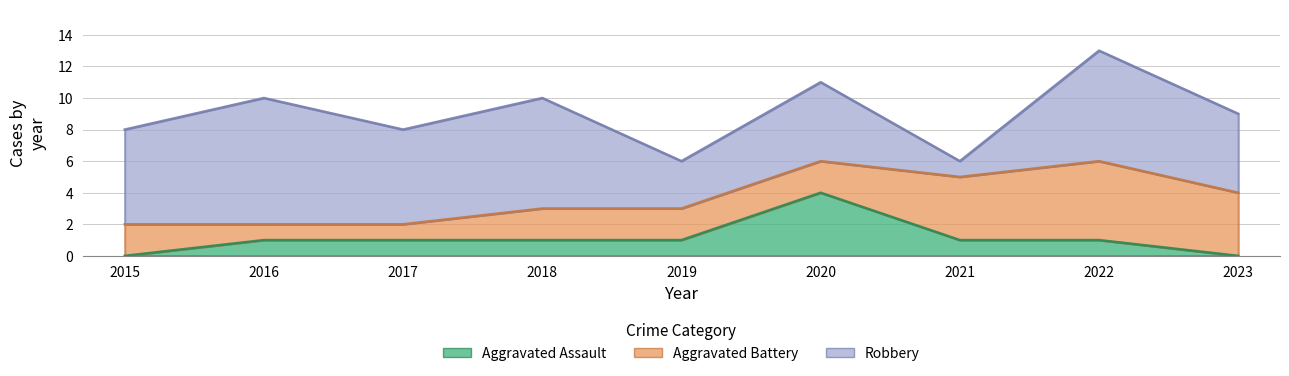

Reading left to right, extract all data points from this chart.

Aggravated Assault: 2015=0	2016=1	2017=1	2018=1	2019=1	2020=4	2021=1	2022=1	2023=0
Aggravated Battery: 2015=2	2016=1	2017=1	2018=2	2019=2	2020=2	2021=4	2022=5	2023=4
Robbery: 2015=6	2016=8	2017=6	2018=7	2019=3	2020=5	2021=1	2022=7	2023=5